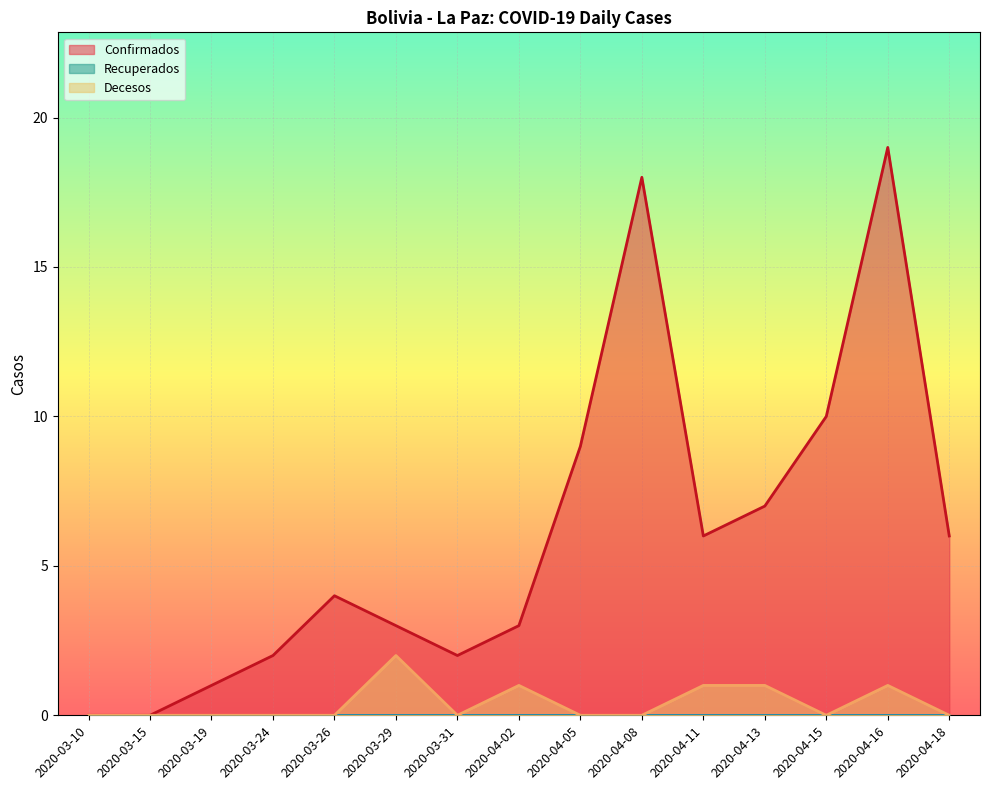

What is the total value across all series at 2020-03-19?

1